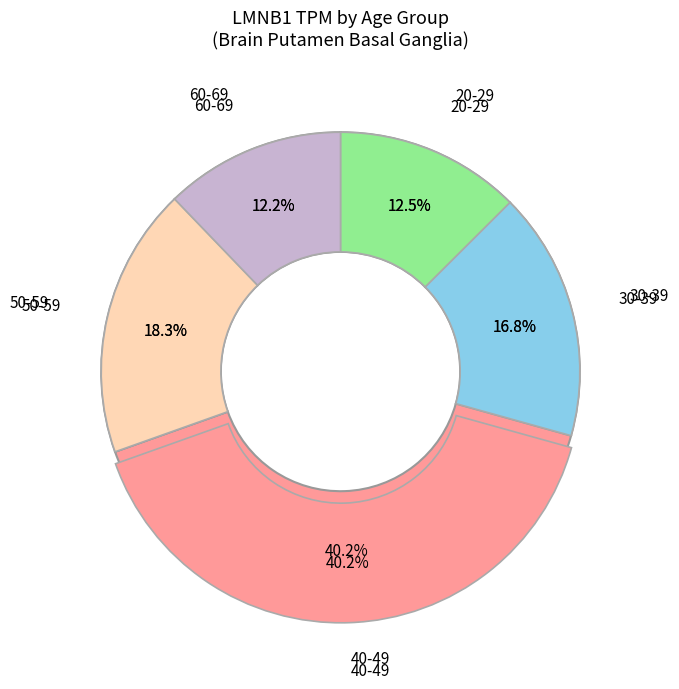

Is it true that 60-69 is 13% of the pie?

False